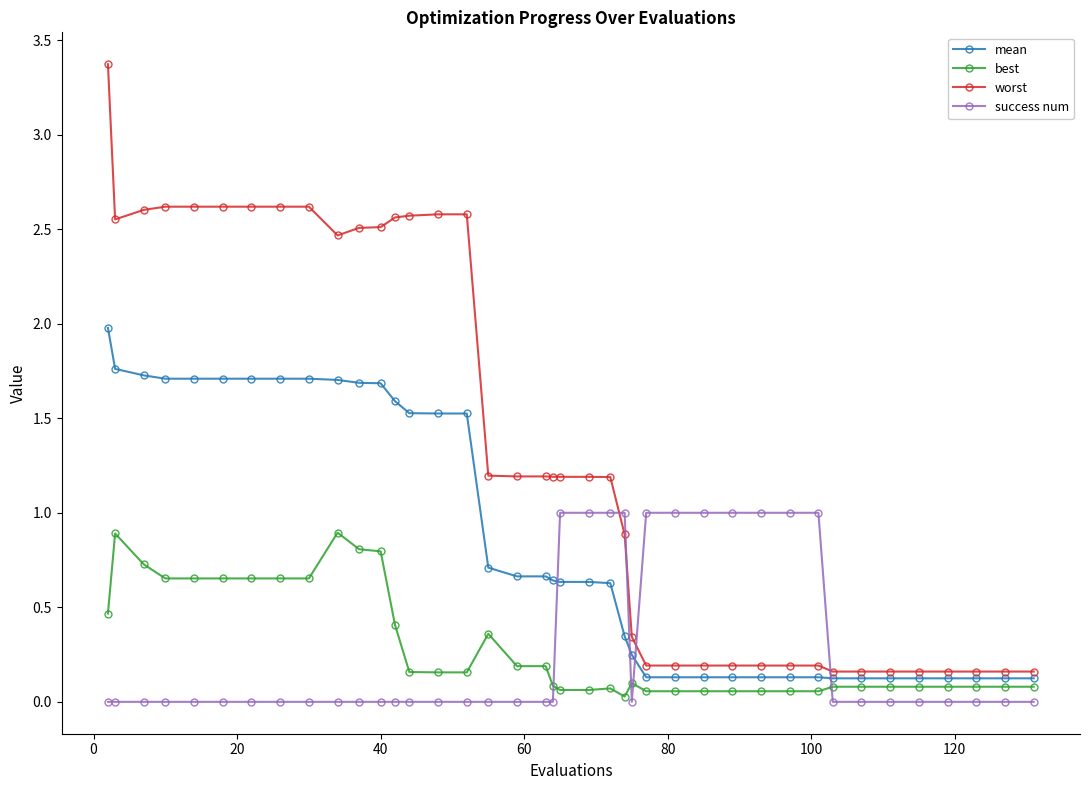

How many intersections are there between success num and mean?

4